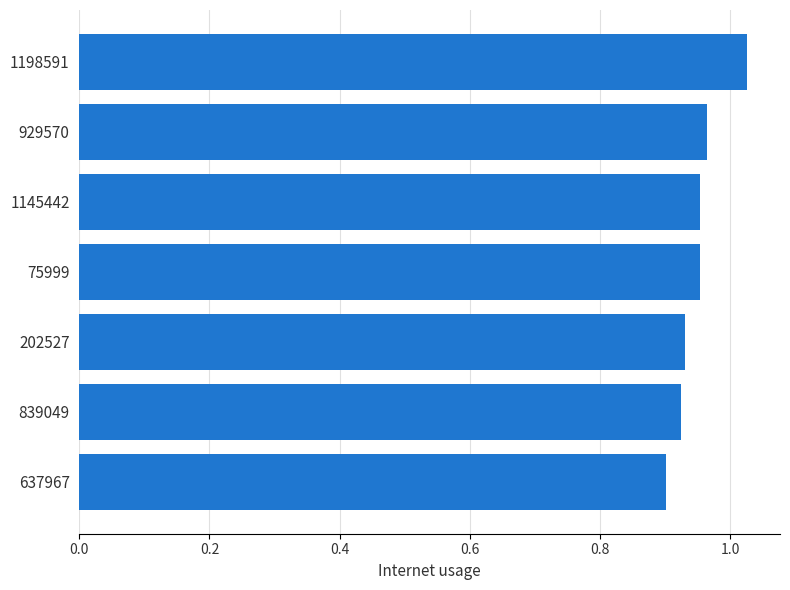

Where is the data nearest to the value 0?

637967